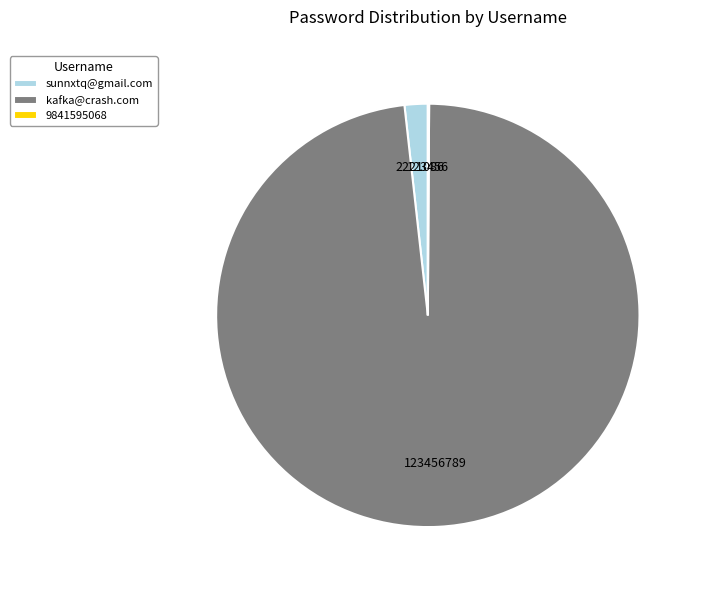

Which slice is the largest?

kafka@crash.com